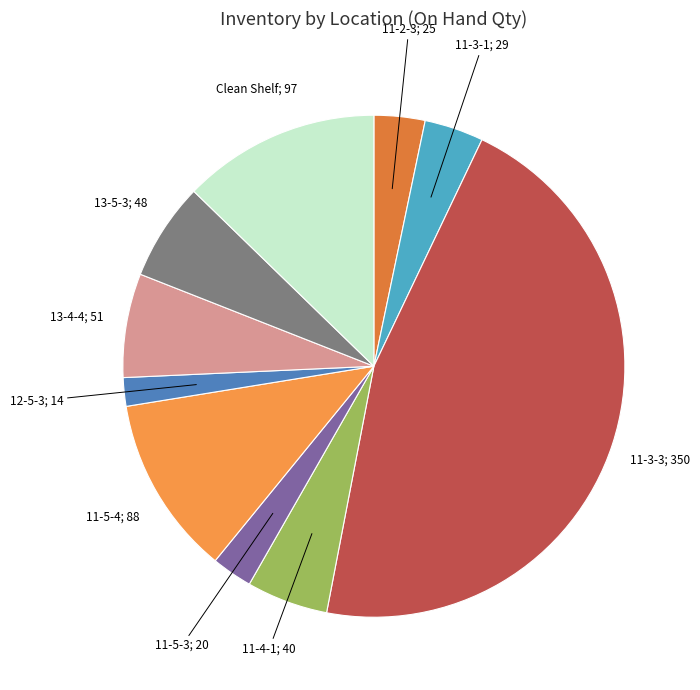

How many segments does this pie chart have?

10